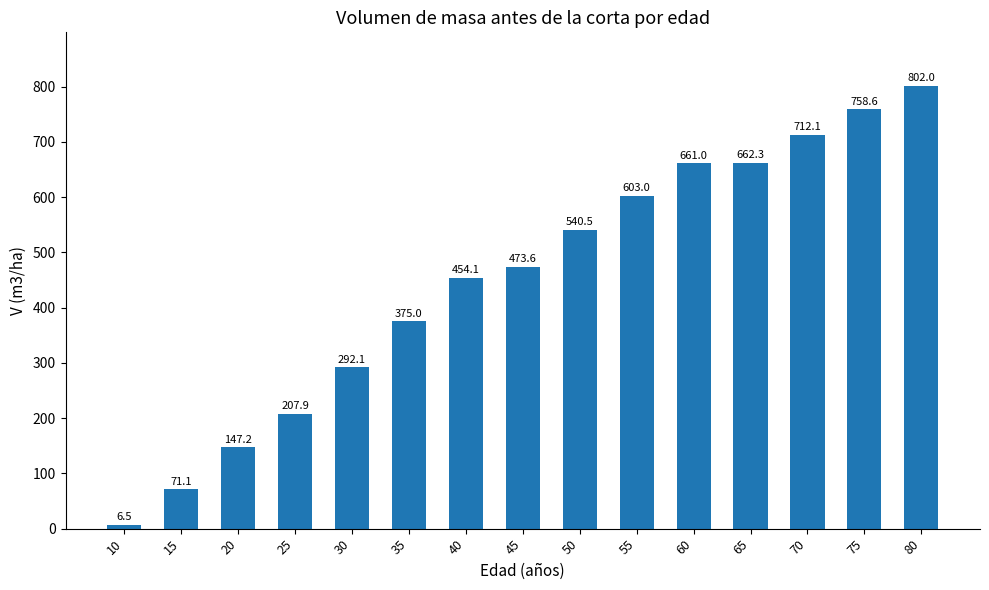

Does the chart contain stacked bars?

No